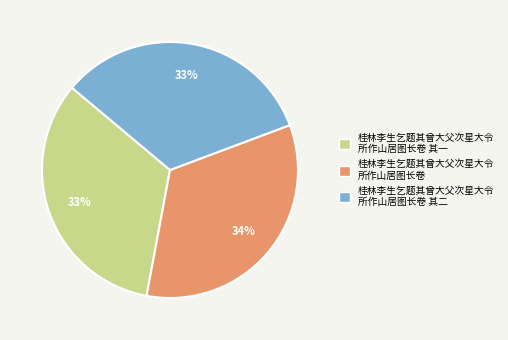

Does any single category account for the majority?

No